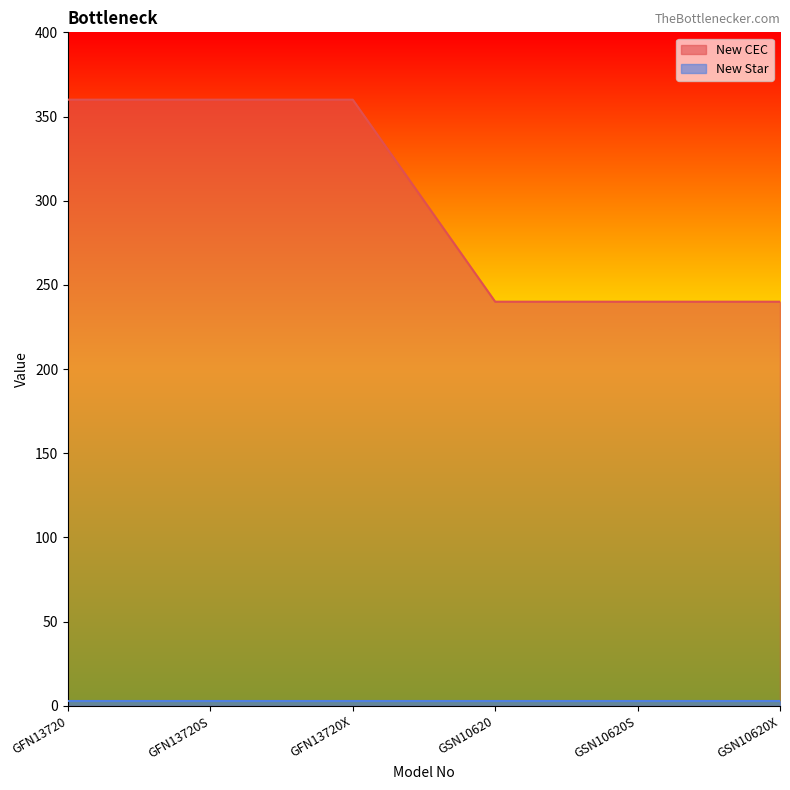

Reading left to right, what are all the values shown in this chart?

GFN13720=360	GFN13720S=360	GFN13720X=360	GSN10620=240	GSN10620S=240	GSN10620X=240